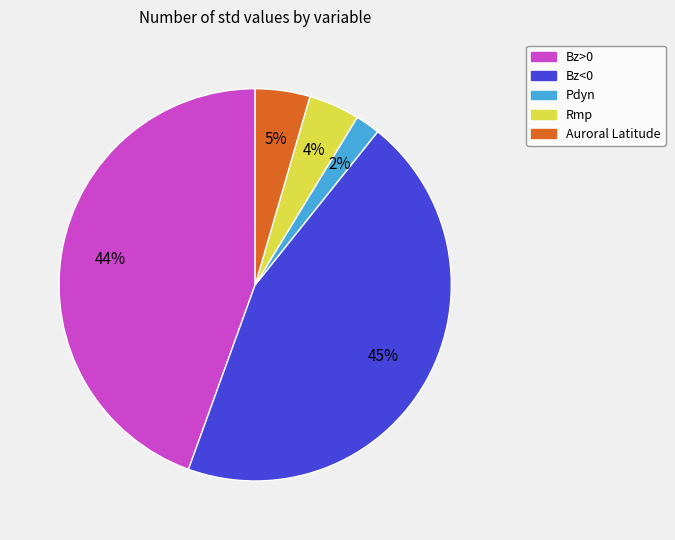

Is there any slice that represents more than half of the pie?

No